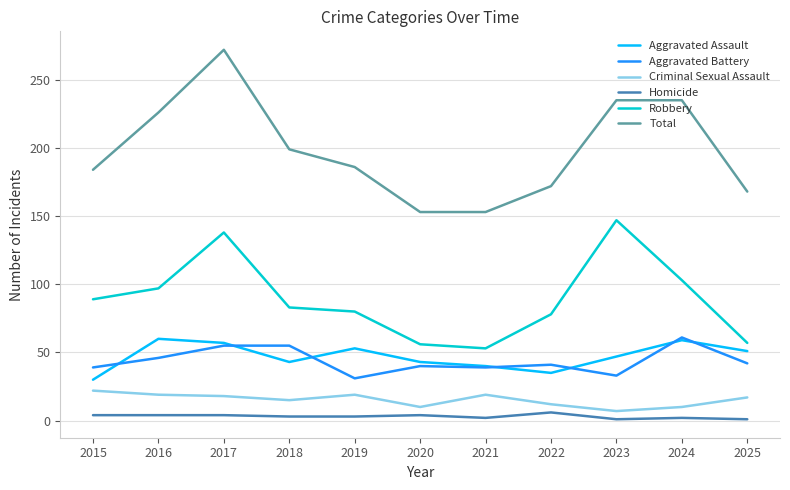

Is the value of Robbery at 2015 greater than the value of Homicide at 2019?

Yes